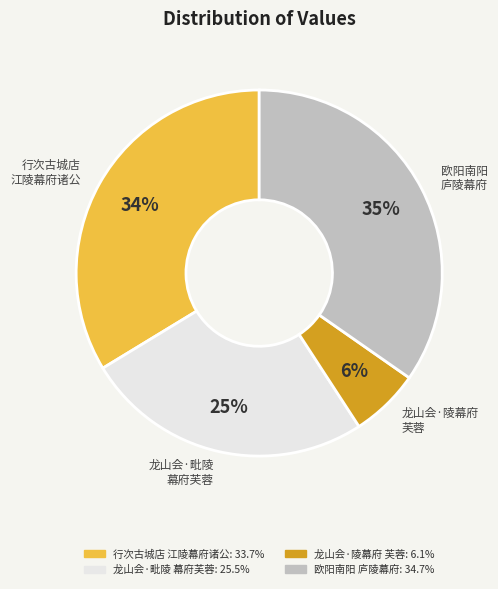

Do 欧阳南阳 庐陵幕府 and 行次古城店 江陵幕府诸公 together represent more than half of the pie?

Yes